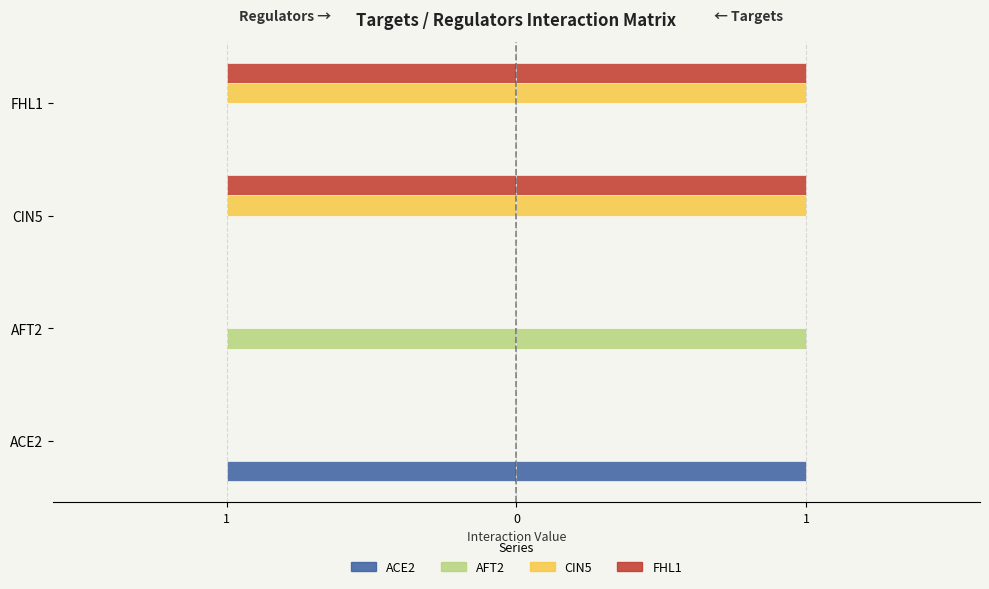

At how many categories does at least one series exceed 0?

4